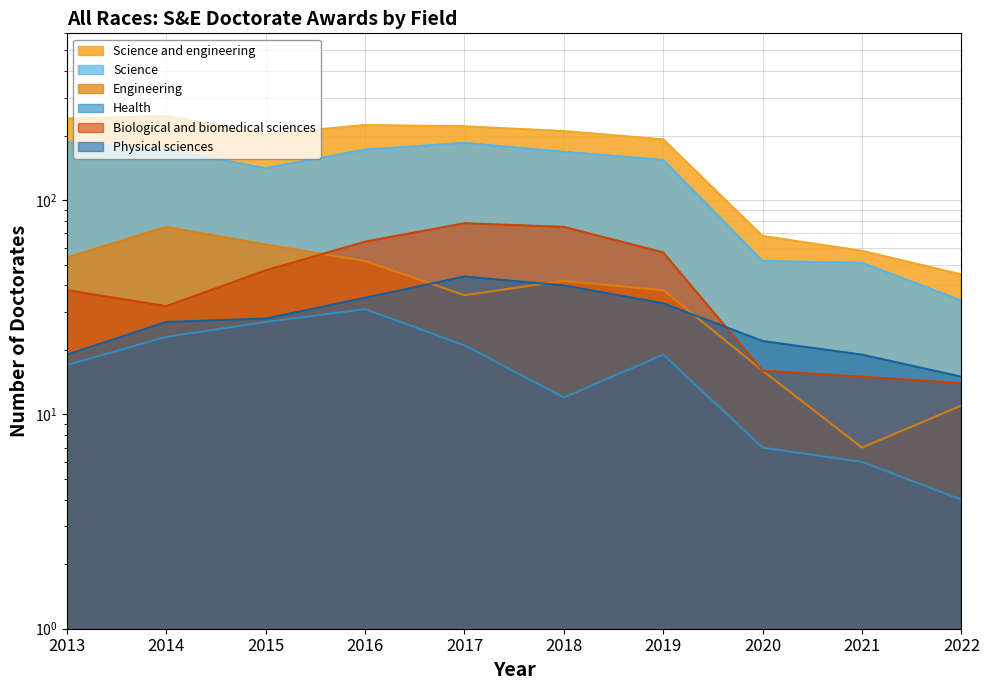

True or false: Physical sciences has more than 2 interior local peaks.

False